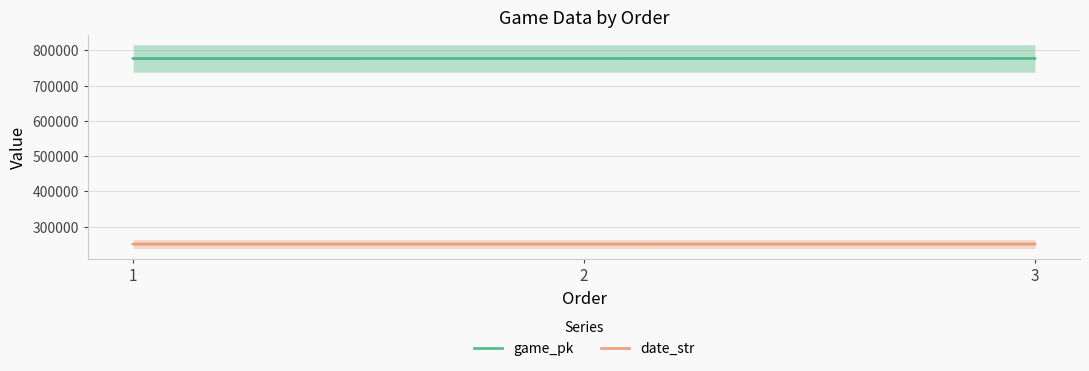

How many series are shown in this chart?

2